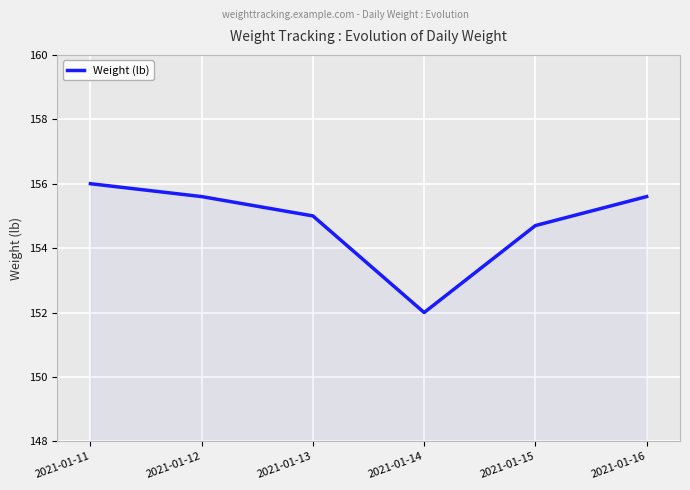

What is the smallest value displayed?

152.0